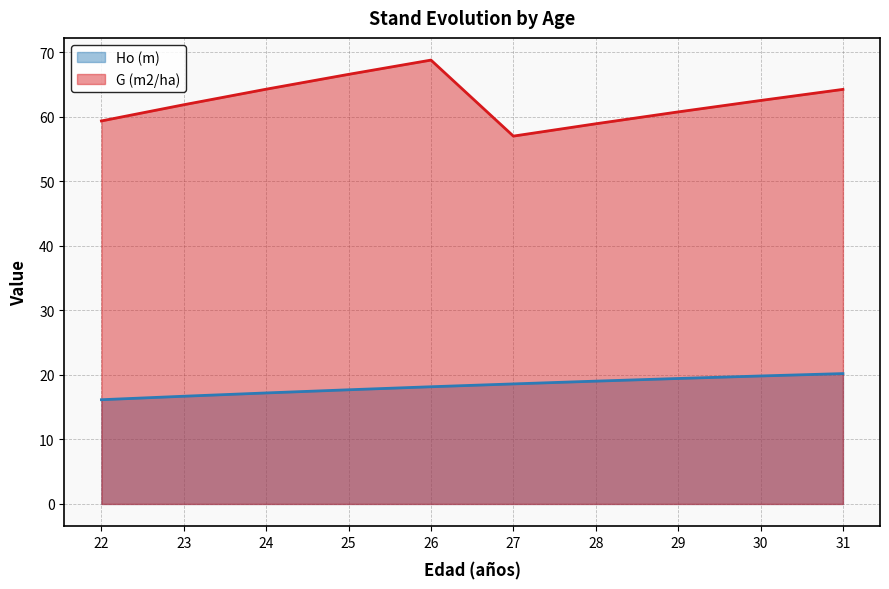

List the series in order of their peak value, highest first.

G (m2/ha), Ho (m)